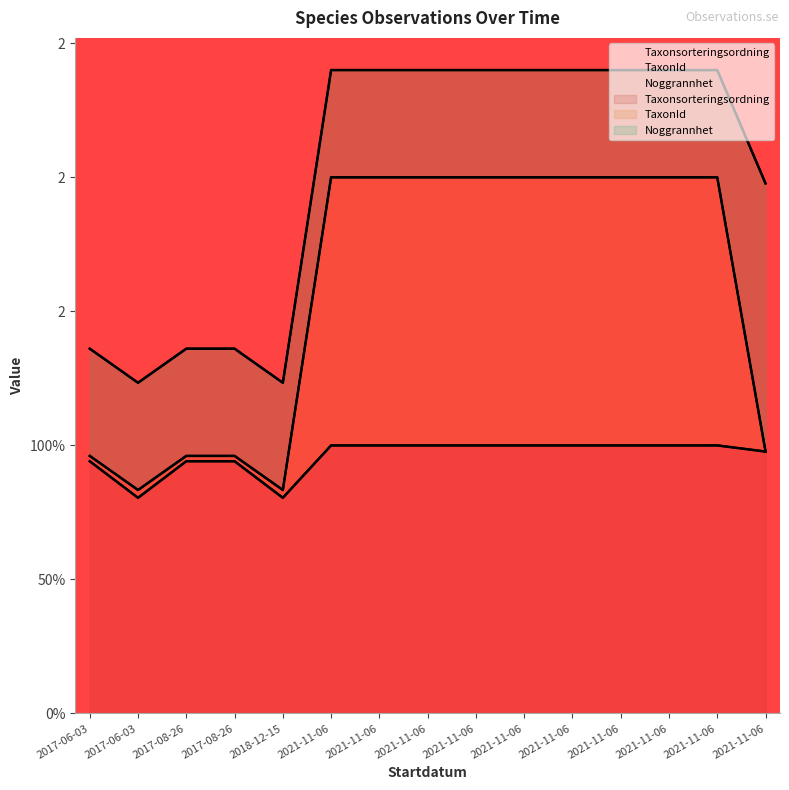

What is the minimum value shown in the chart?

0.8